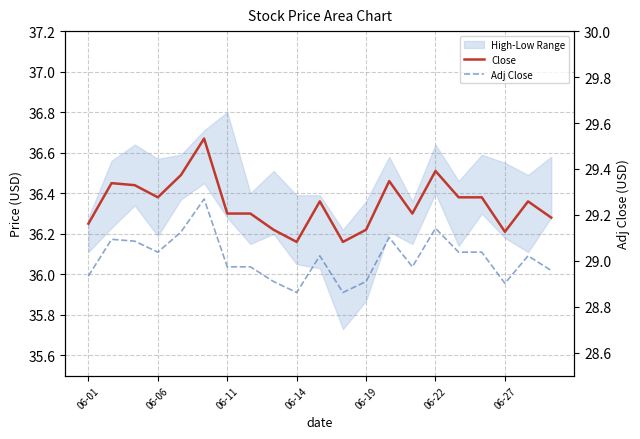

What is the maximum value for Adj Close?

29.3